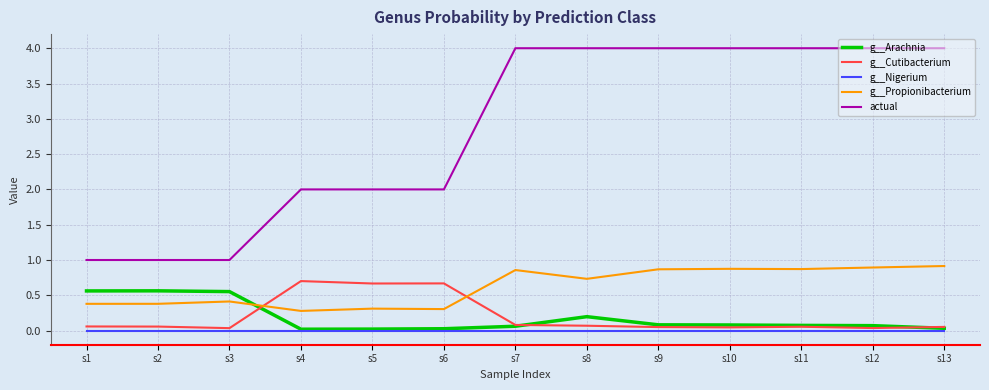

Which series has the largest total across all categories?

actual